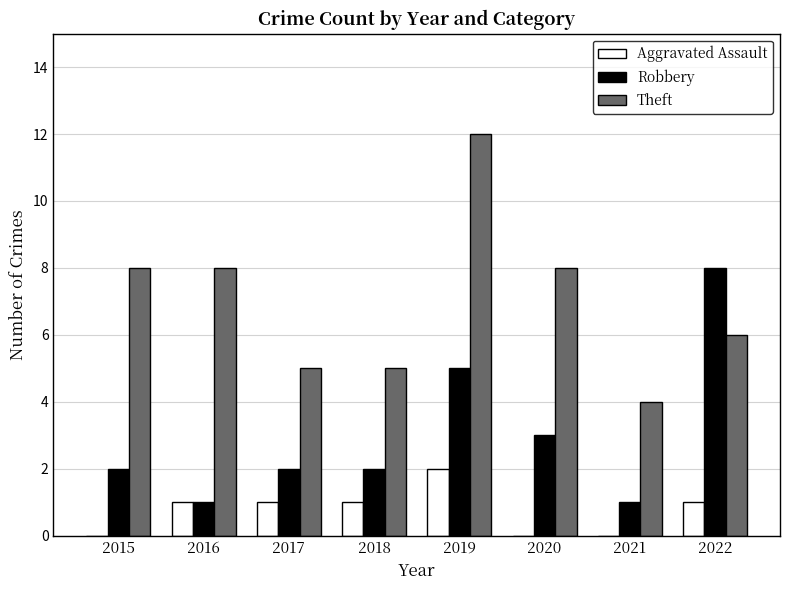

Between 2020 and 2022, which series saw the biggest shift?

Robbery